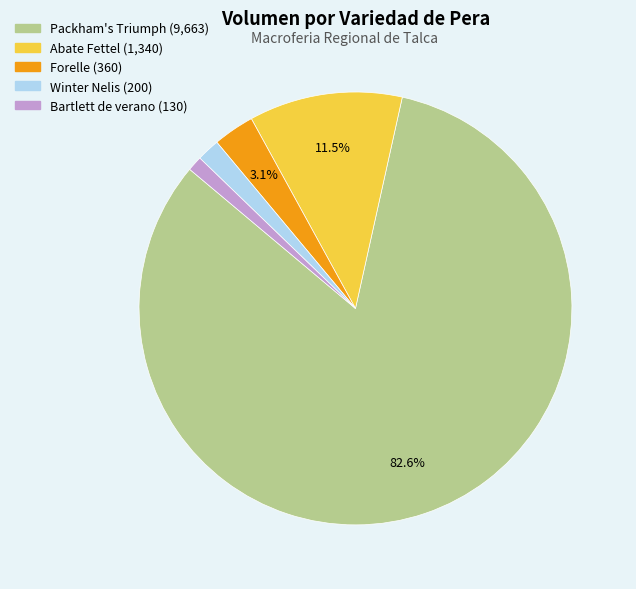

Which category has the biggest portion of the pie?

Packham's Triumph